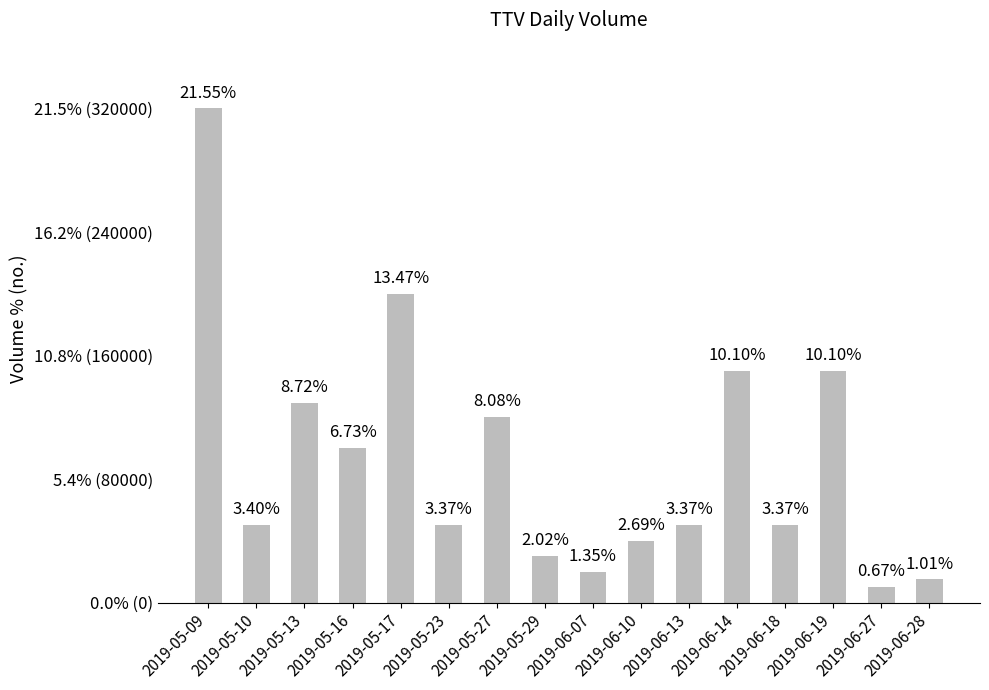

Reading left to right, extract all data points from this chart.

2019-05-09=21.5	2019-05-10=3.4	2019-05-13=8.7	2019-05-16=6.7	2019-05-17=13.5	2019-05-23=3.4	2019-05-27=8.1	2019-05-29=2.0	2019-06-07=1.3	2019-06-10=2.7	2019-06-13=3.4	2019-06-14=10.1	2019-06-18=3.4	2019-06-19=10.1	2019-06-27=0.7	2019-06-28=1.0